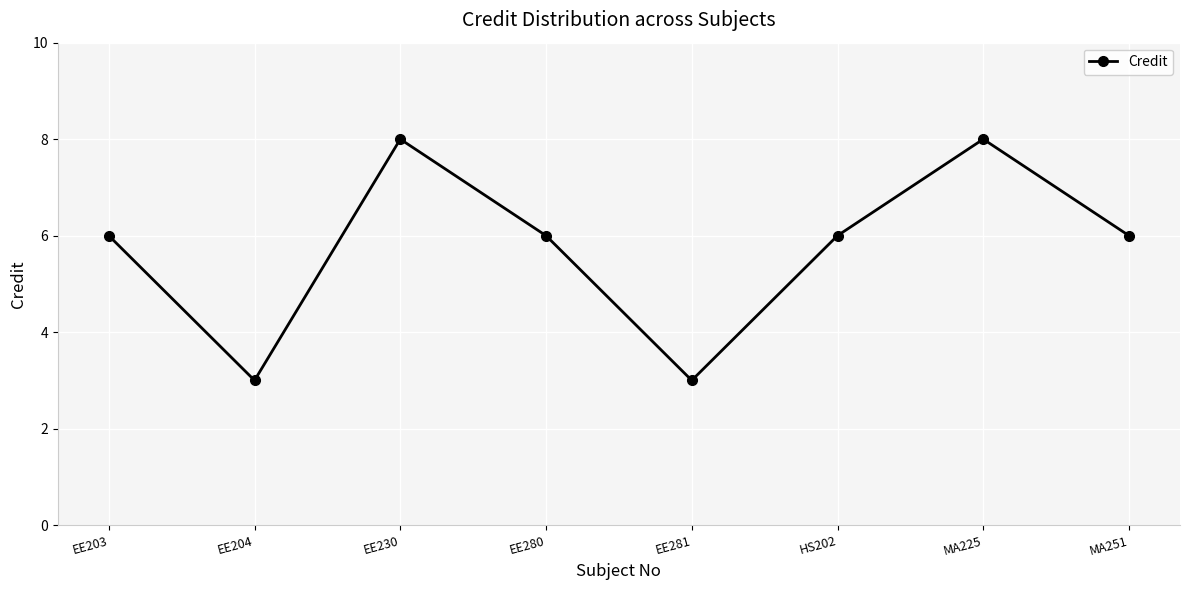

Which has a higher value, EE281 or EE280?

EE280